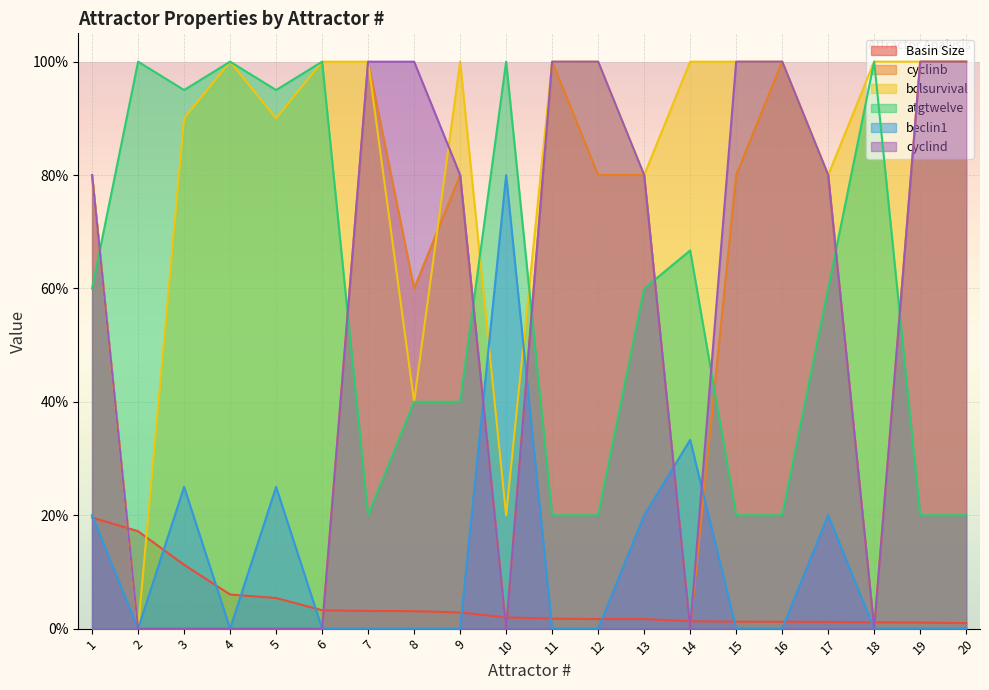

What is the difference between the cyclinb values at 12 and 8?

0.2